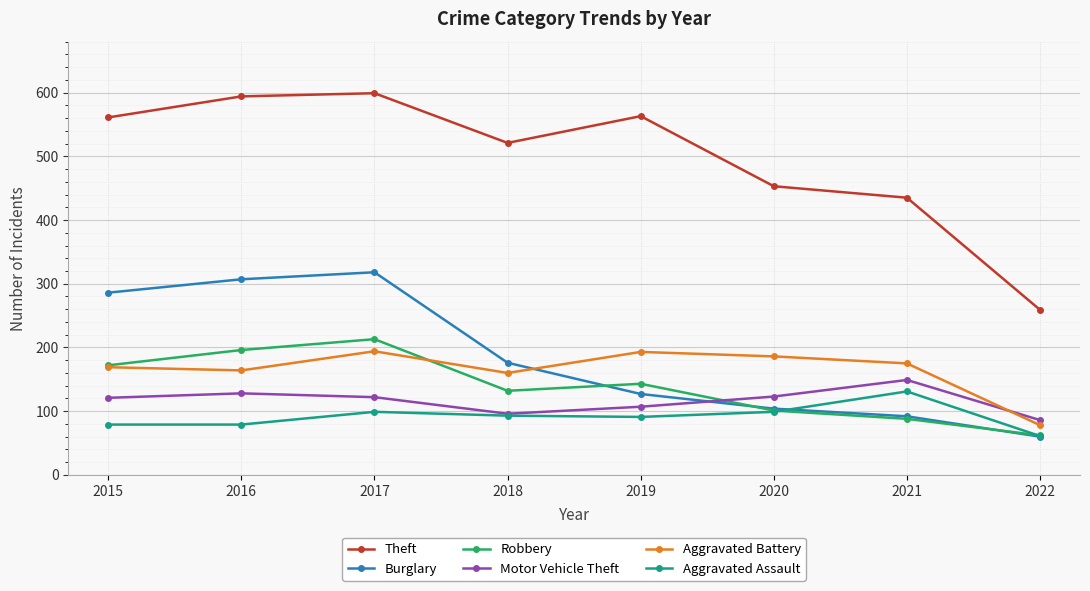

True or false: Burglary and Theft cross at least once.

False